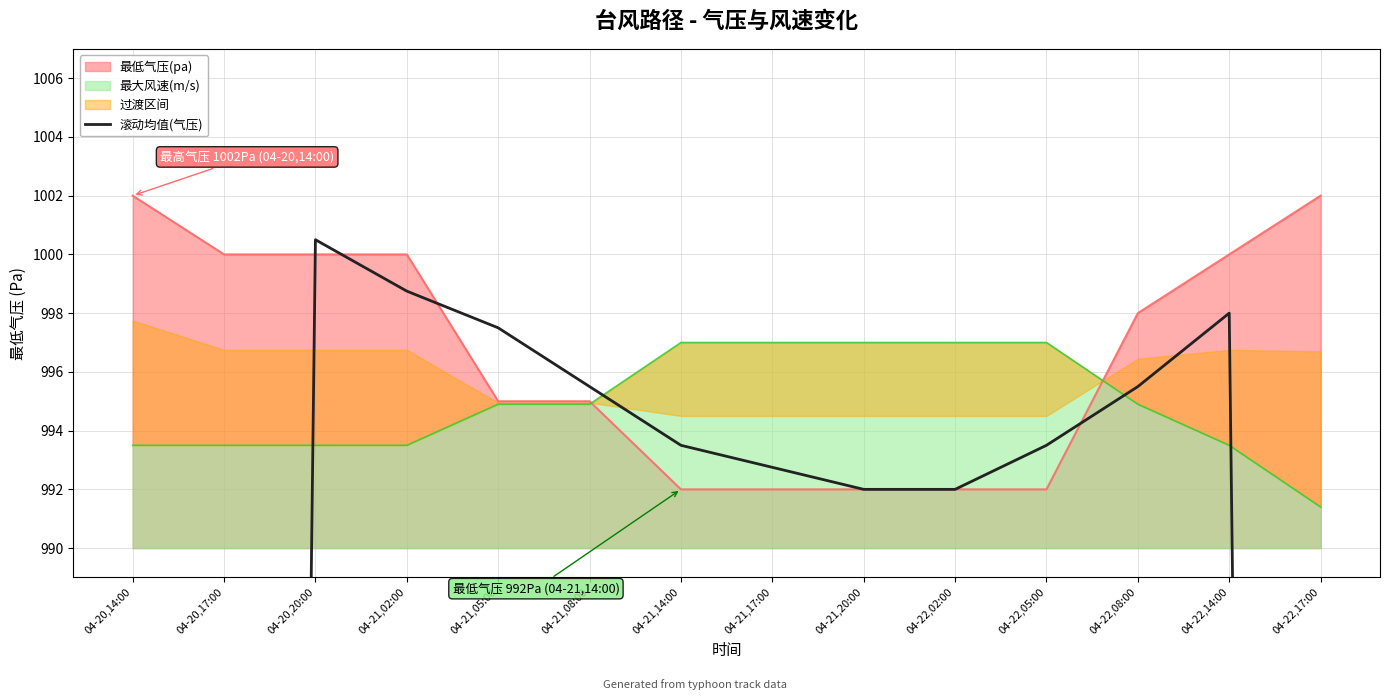

What is the minimum value for 最低气压(pa)?

992.0